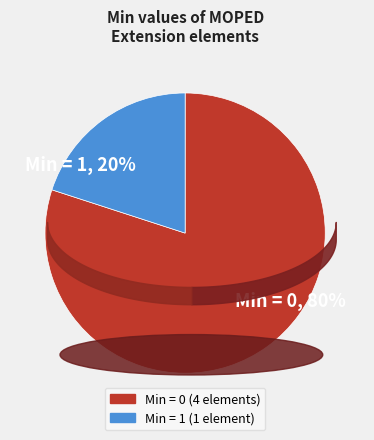

True or false: Extension.extension accounts for 12% of the total.

False